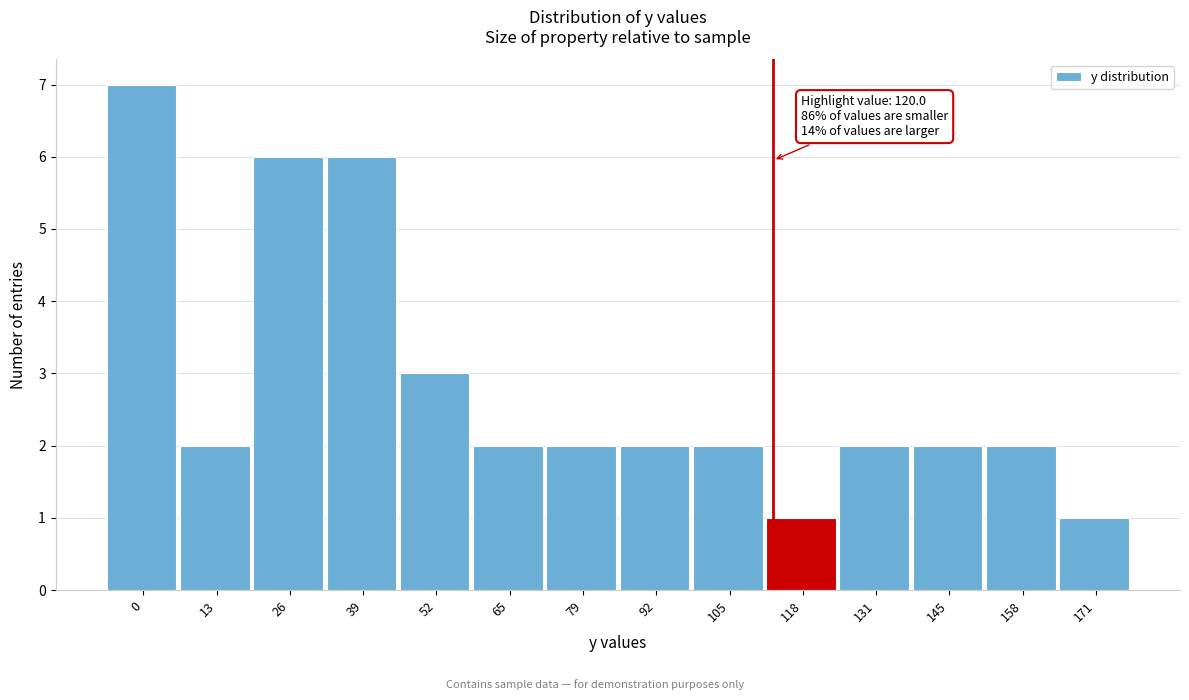

Reading left to right, extract all data points from this chart.

7	2	6	6	3	2	2	2	2	1	2	2	2	1